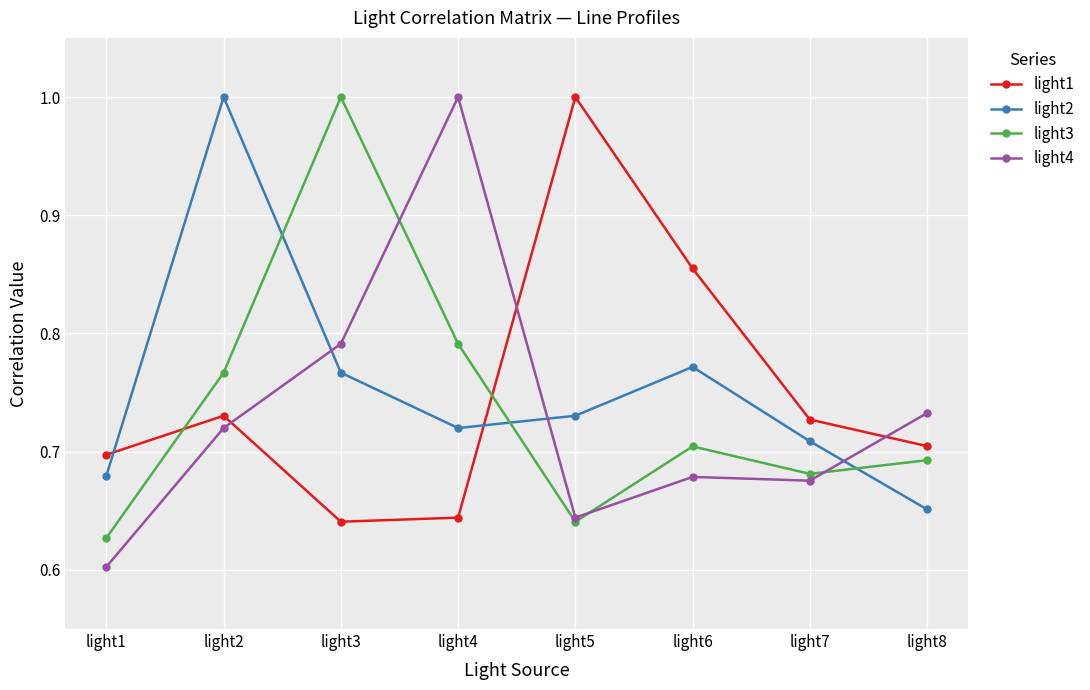

Which series ends up on top after the final intersection of light3 and light1?

light1